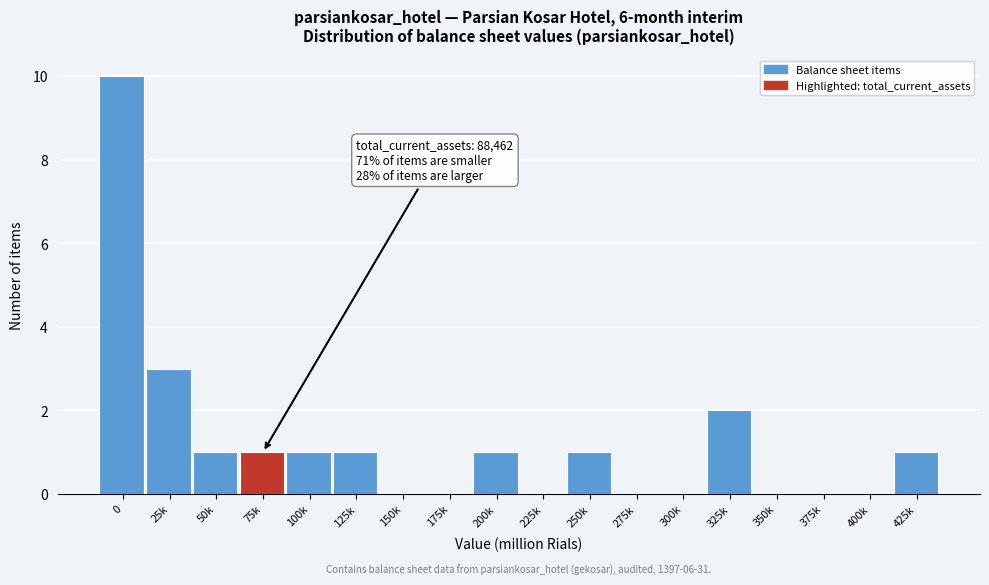

Reading right to left, what are all the values shown in this chart?

425k=1	400k=0	375k=0	350k=0	325k=2	300k=0	275k=0	250k=1	225k=0	200k=1	175k=0	150k=0	125k=1	100k=1	75k=1	50k=1	25k=3	0=10